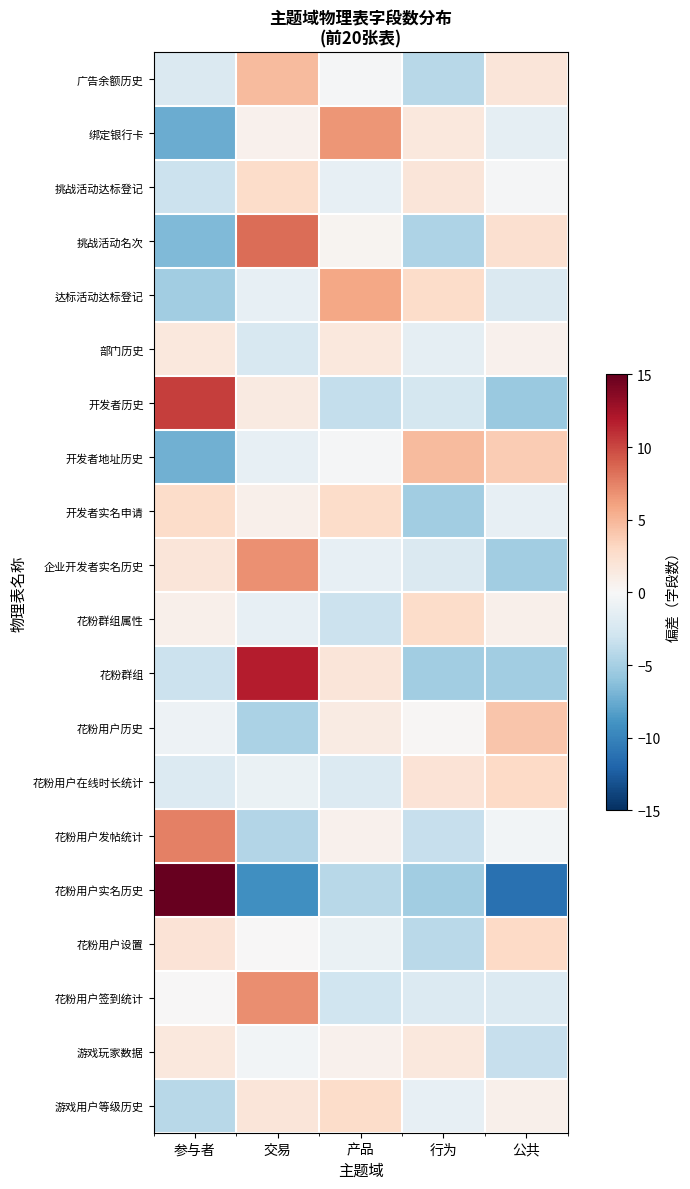

How many categories are shown in the chart?

5